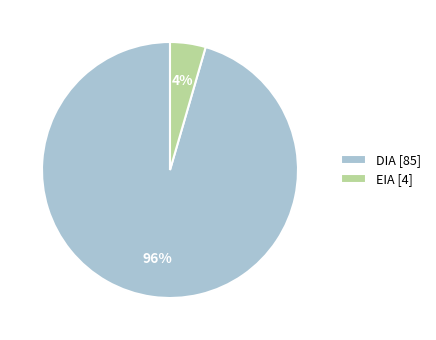

Which category accounts for the majority?

DIA